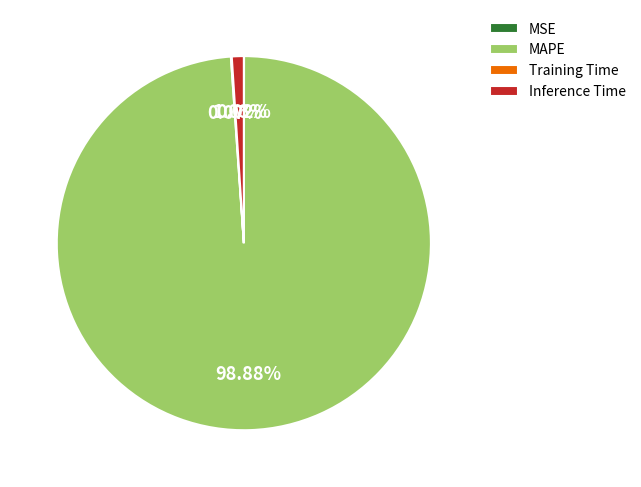

Which slice represents more than half of the pie?

MAPE